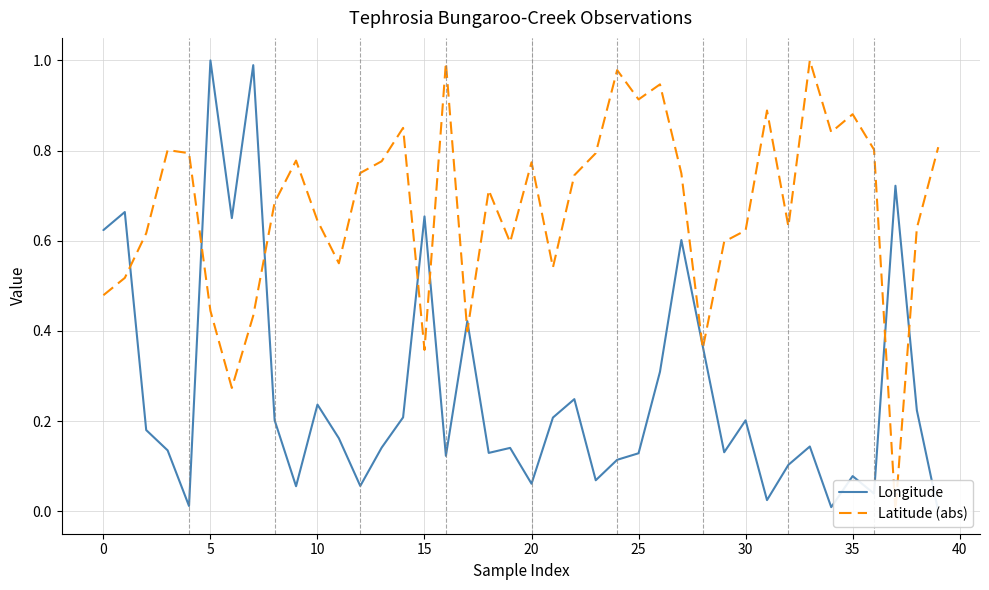

True or false: Latitude (abs) and Longitude intersect in this chart.

True